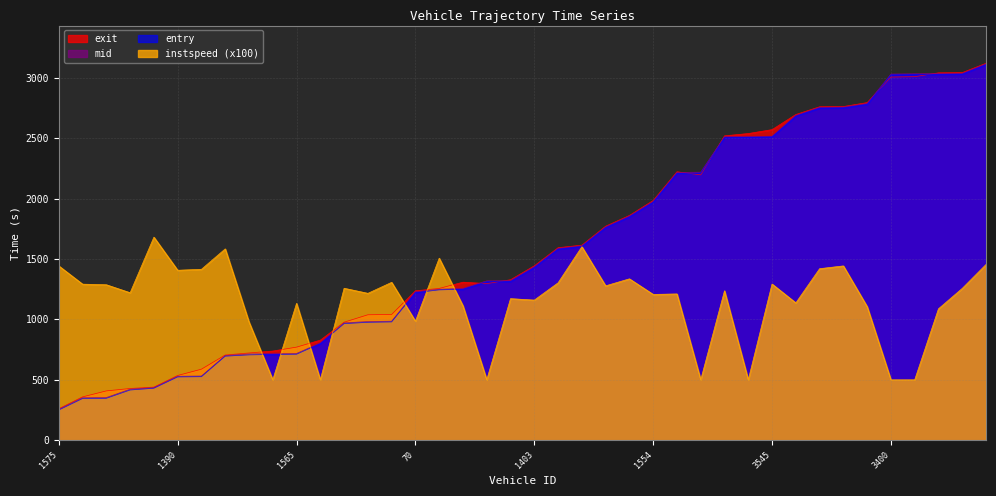

How many lines are shown in the chart?

4